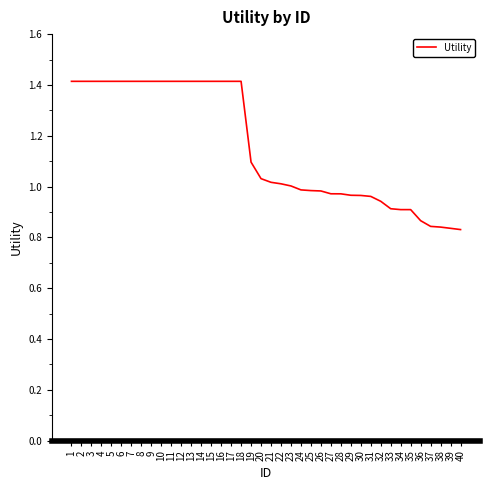

Is it true that the value at 38 is 1.5?

False